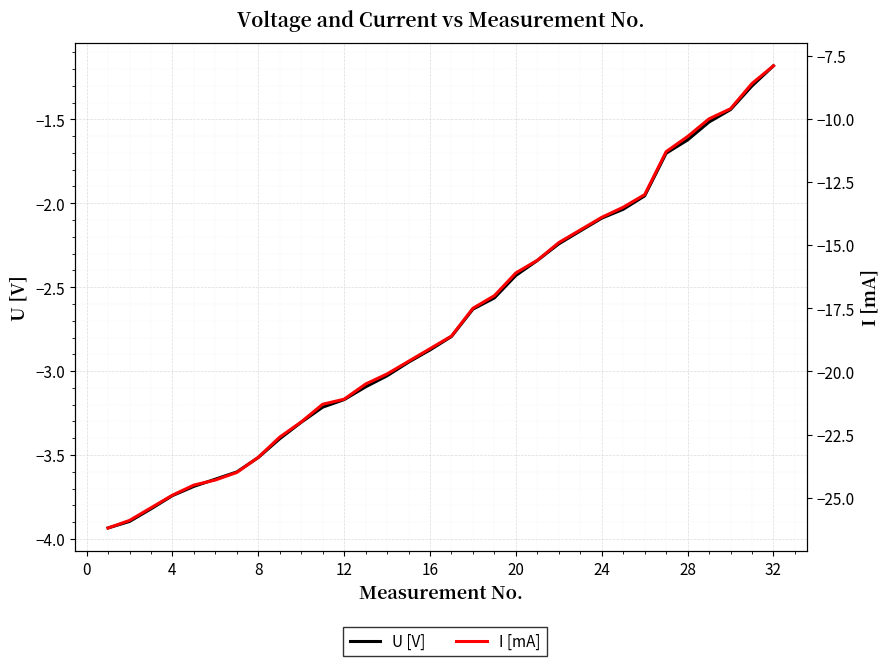

What is the difference between the maximum and second lowest values in the U [V] series?

2.7